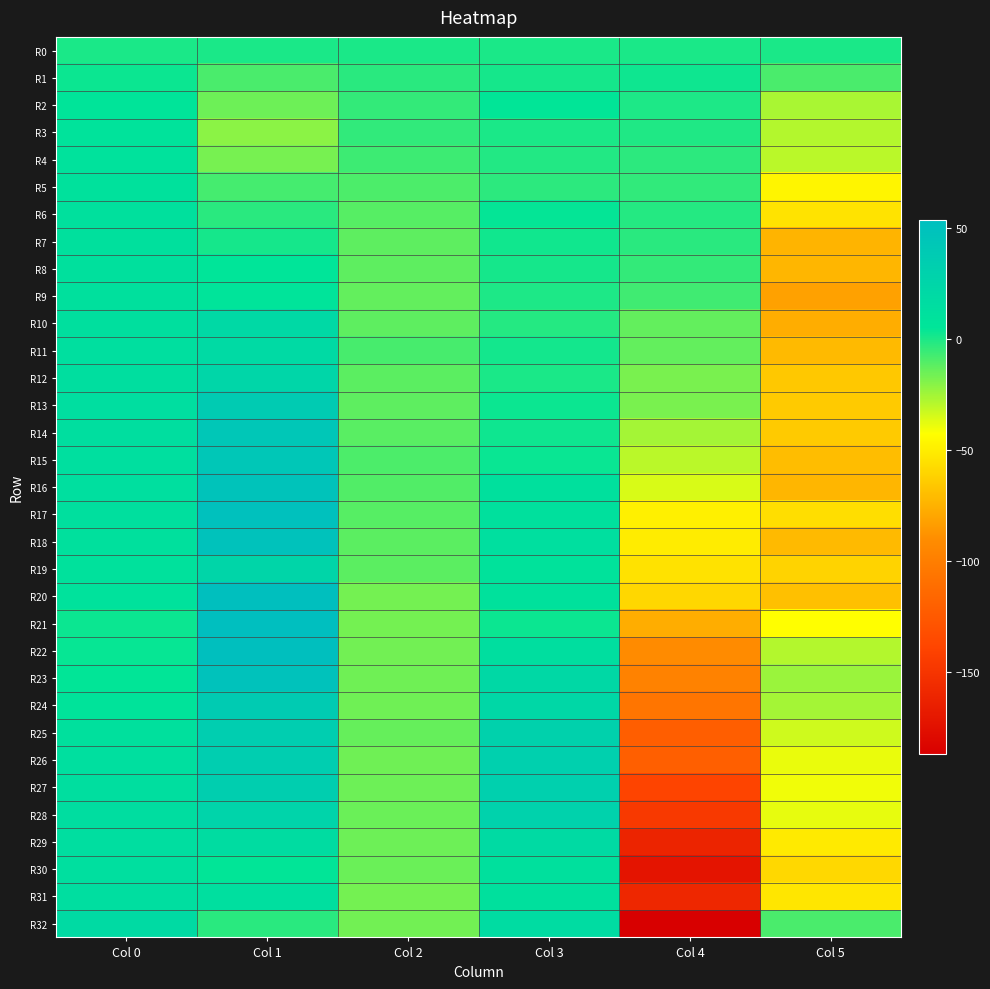

At Col 1, list the series in order from largest to smallest.

R21, R20, R22, R17, R23, R18, R16, R14, R15, R13, R24, R26, R25, R27, R28, R19, R12, R10, R11, R29, R31, R9, R8, R30, R7, R0, R32, R6, R5, R1, R2, R4, R3